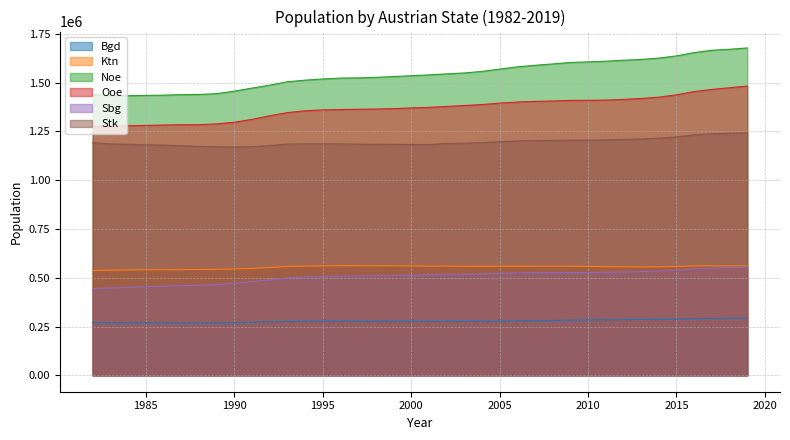

Does the chart have visible grid lines?

Yes